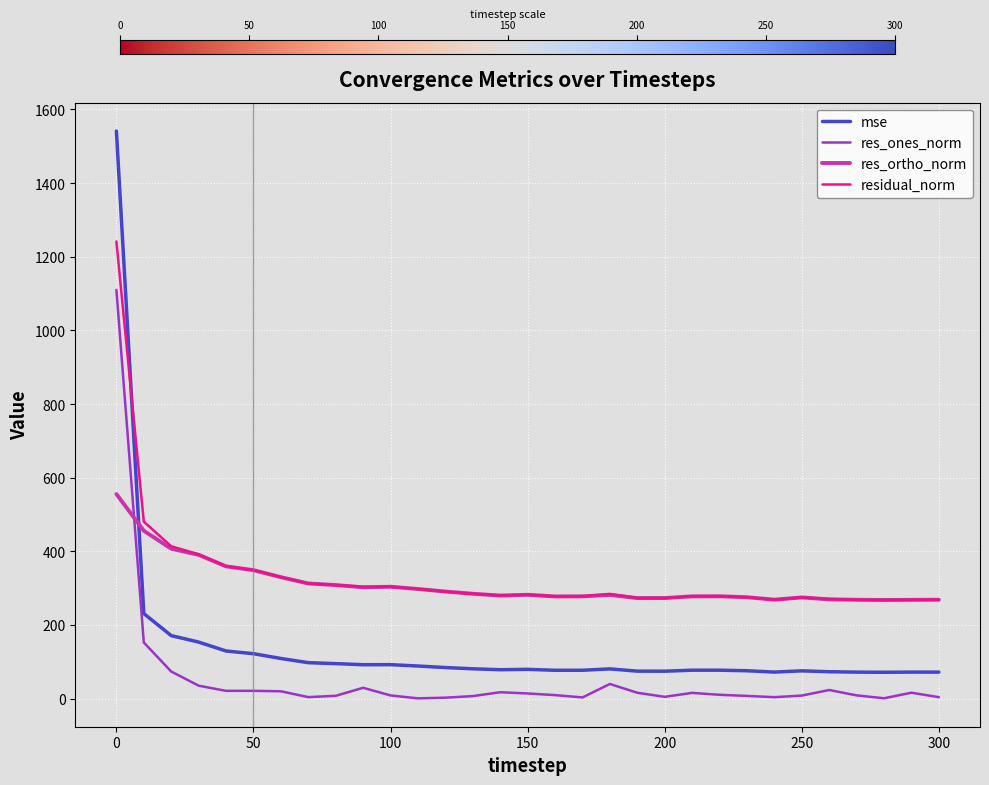

Which series has the widest spread of values?

mse